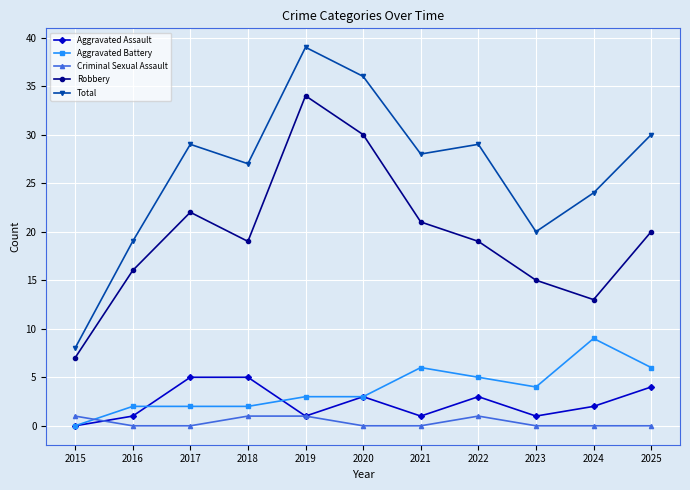

True or false: Aggravated Battery and Total intersect in this chart.

False